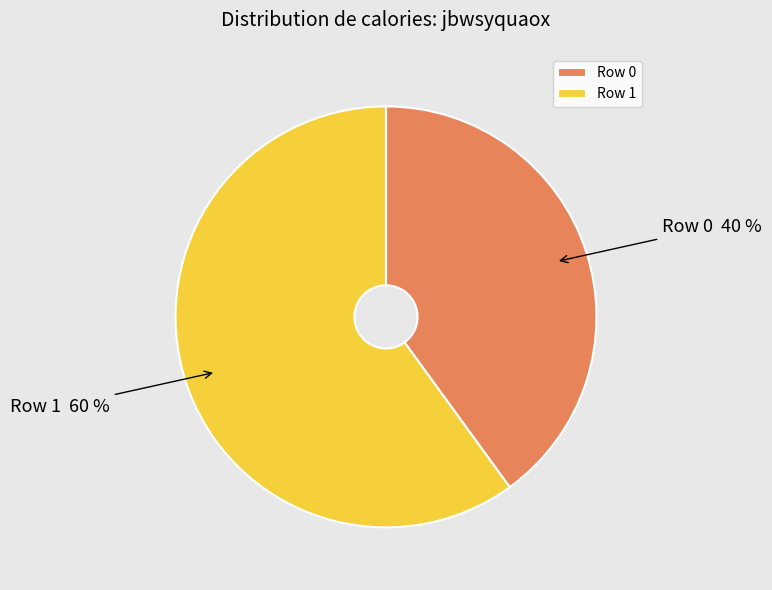

Is there a majority slice in this chart?

Yes